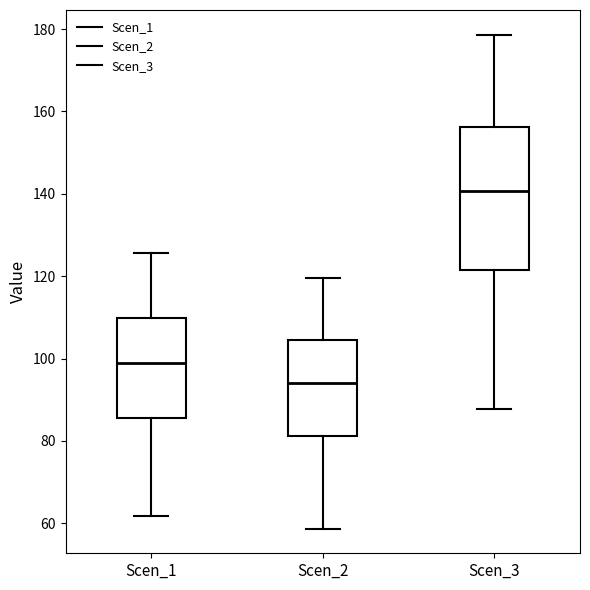

Reading left to right, read every box against the y-axis: the position of its median line, the range the box covers, and the ends of its whiskers. The values are not printed on the chart, so give them approximately, as read against the axis.

Scen_1: median 98, box 86 to 110, whiskers 62 to 126
Scen_2: median 94, box 82 to 104, whiskers 58 to 120
Scen_3: median 140, box 122 to 156, whiskers 88 to 178